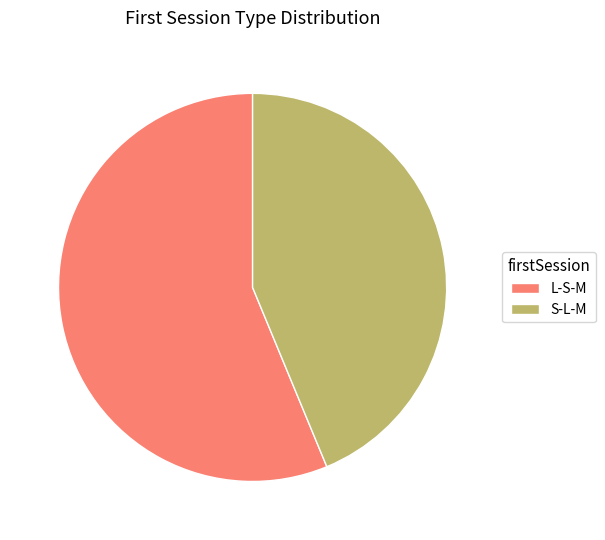

Is the sum of L-S-M and S-L-M greater than half?

Yes